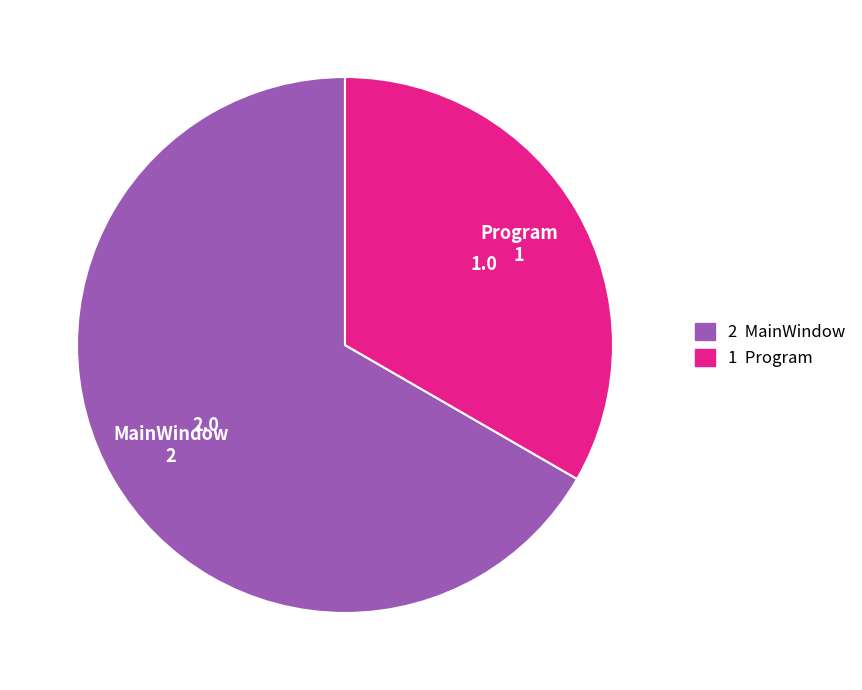

Is it true that MainWindow is 59% of the pie?

False